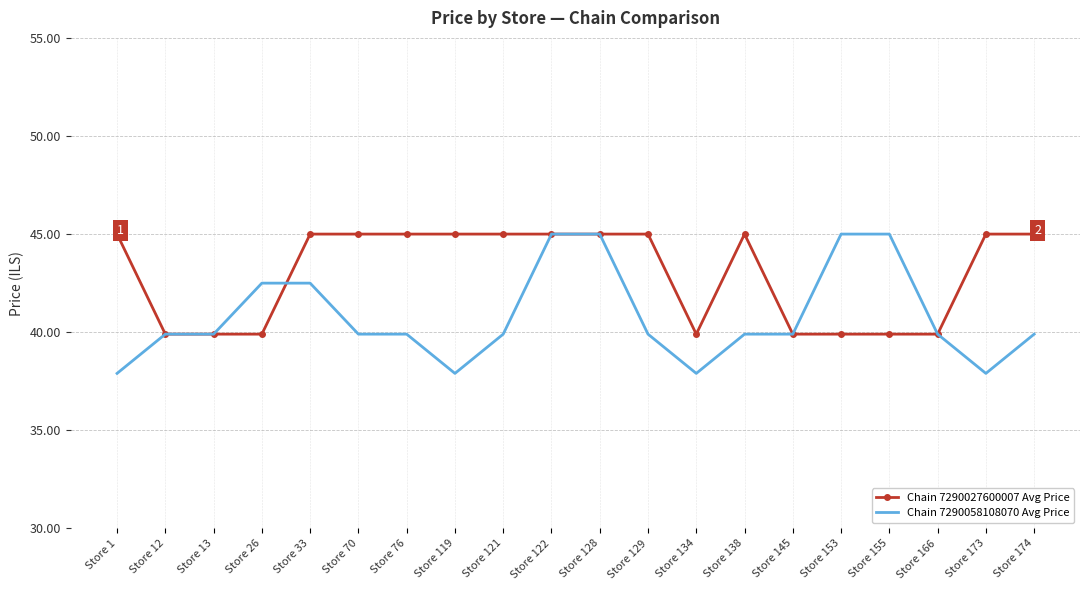

Which series has the largest total across all categories?

Chain 7290027600007 Avg Price